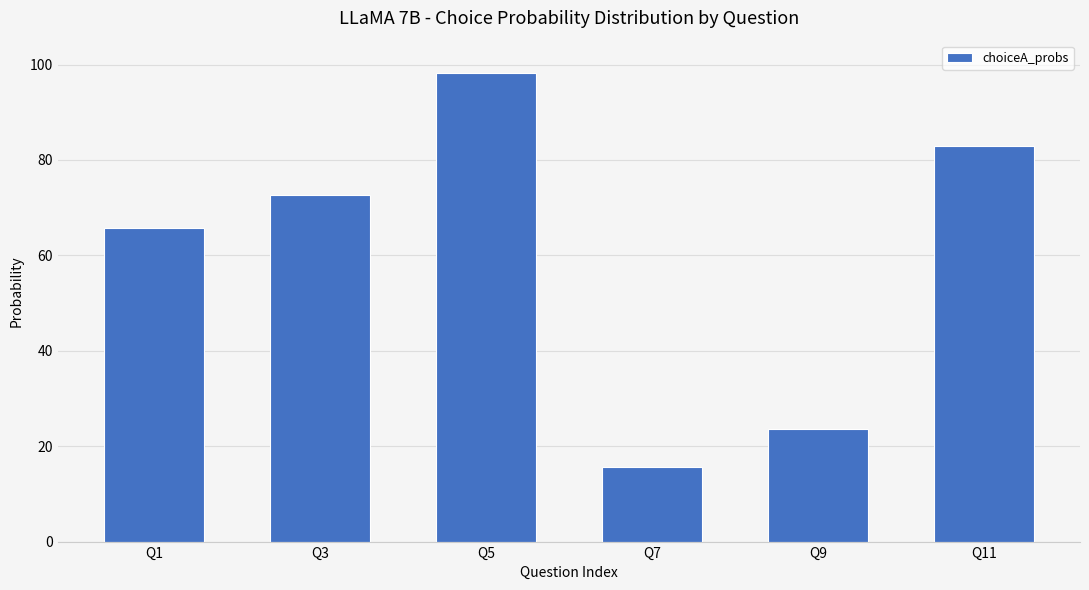

The chart shows a value of 23.7 at Q9. True or false?

True